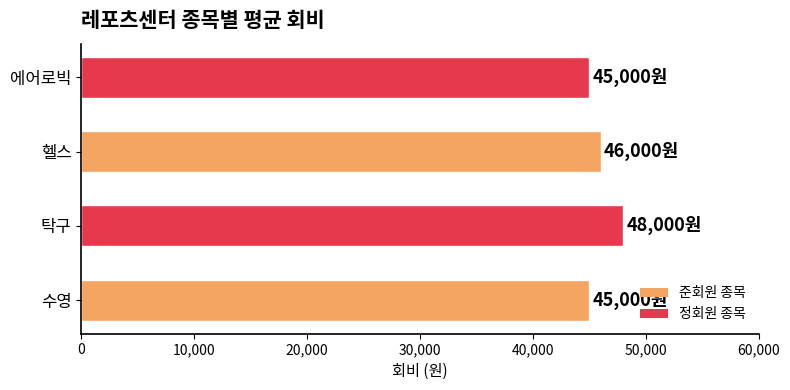

Are the bars grouped side by side (vs. stacked)?

No